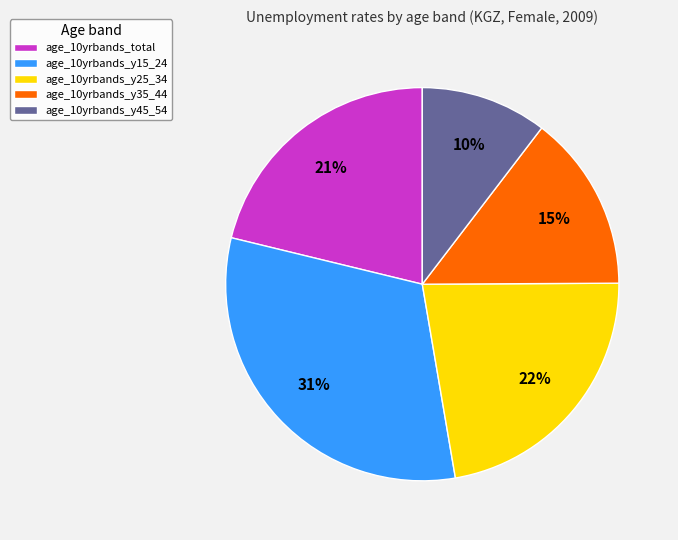

Rank the categories by value from highest to lowest.

age_10yrbands_y15_24, age_10yrbands_y25_34, age_10yrbands_total, age_10yrbands_y35_44, age_10yrbands_y45_54